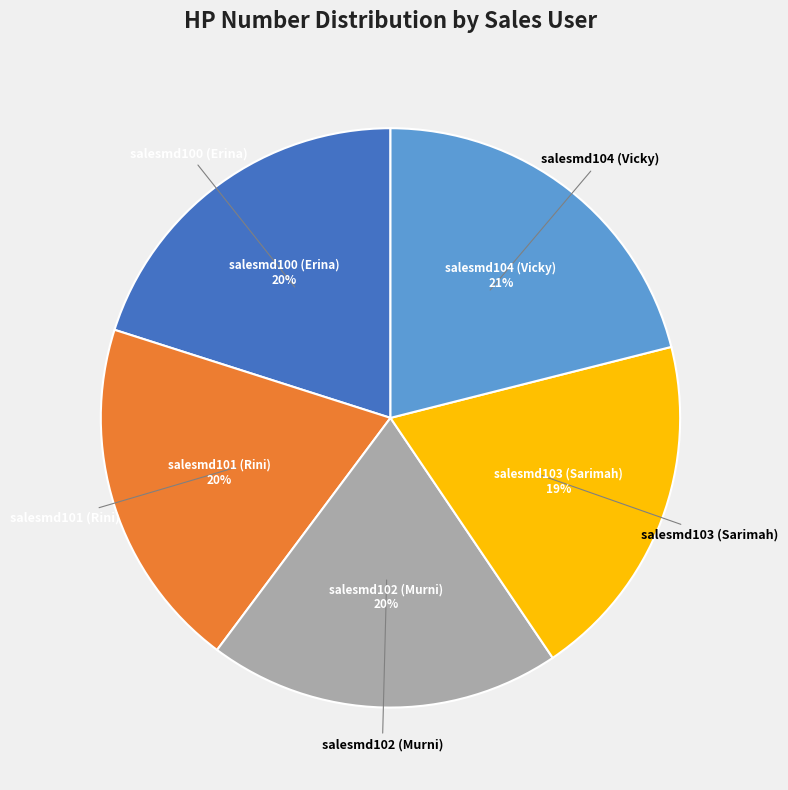

How many segments does this pie chart have?

5